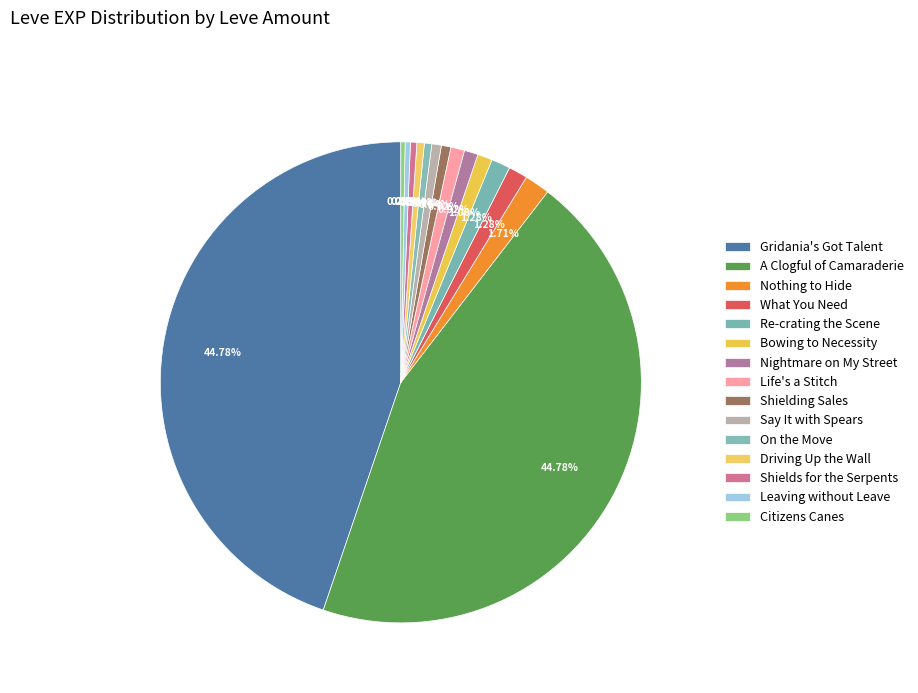

To the nearest percent, what is the difference between the Shielding Sales and A Clogful of Camaraderie slice percentages?

44%